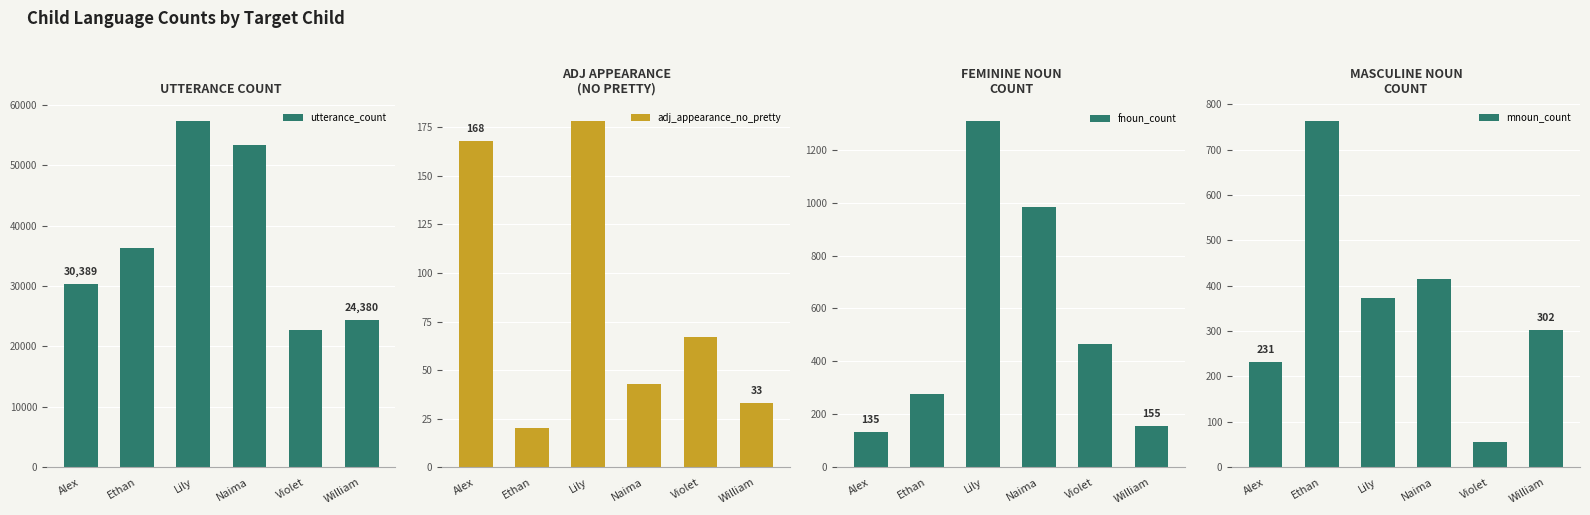

Which series has the widest spread of values?

utterance_count